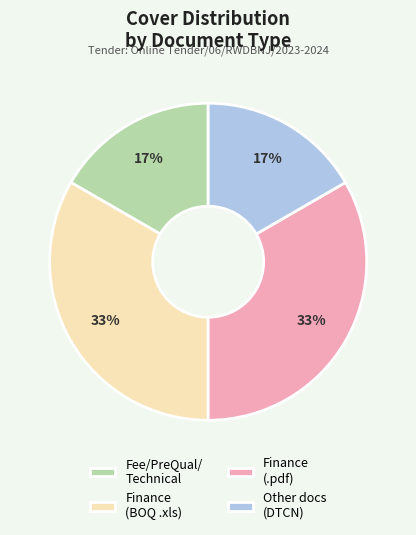

True or false: Fee/PreQual/ Technical accounts for 4% of the total.

False